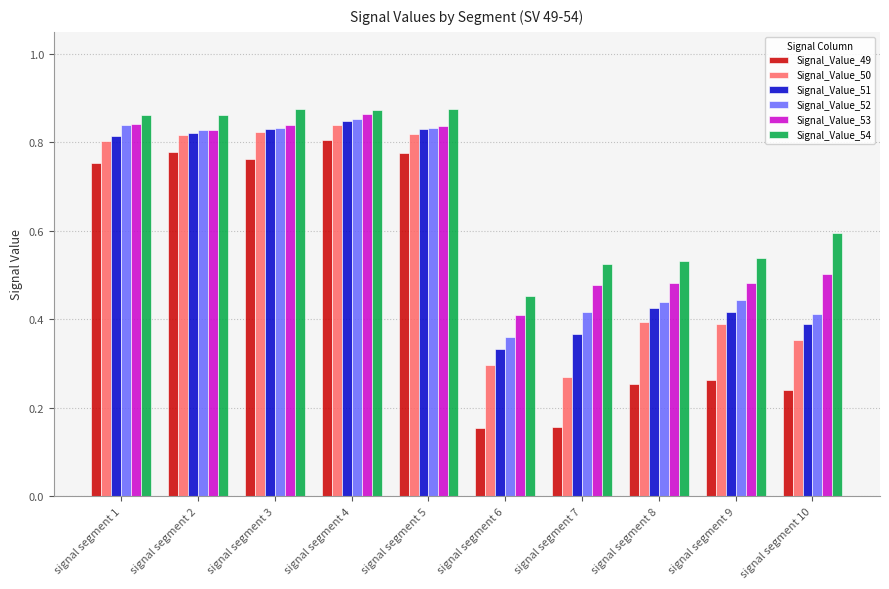

What is the total value across all series at signal segment 6?

2.0